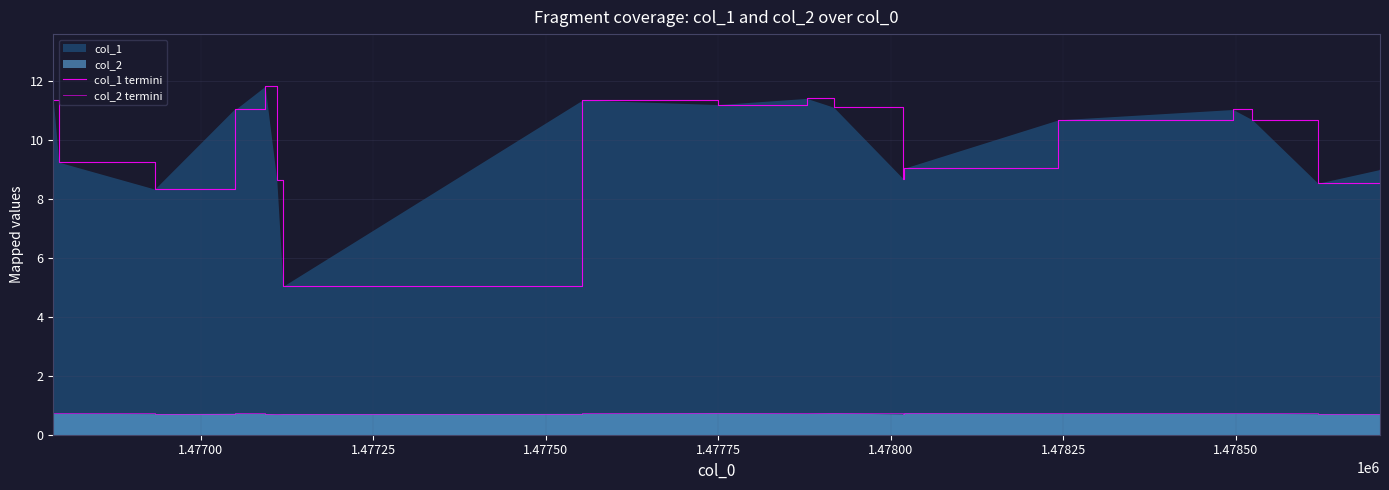

At which category does col_2 termini reach its first local valley?

1.47725